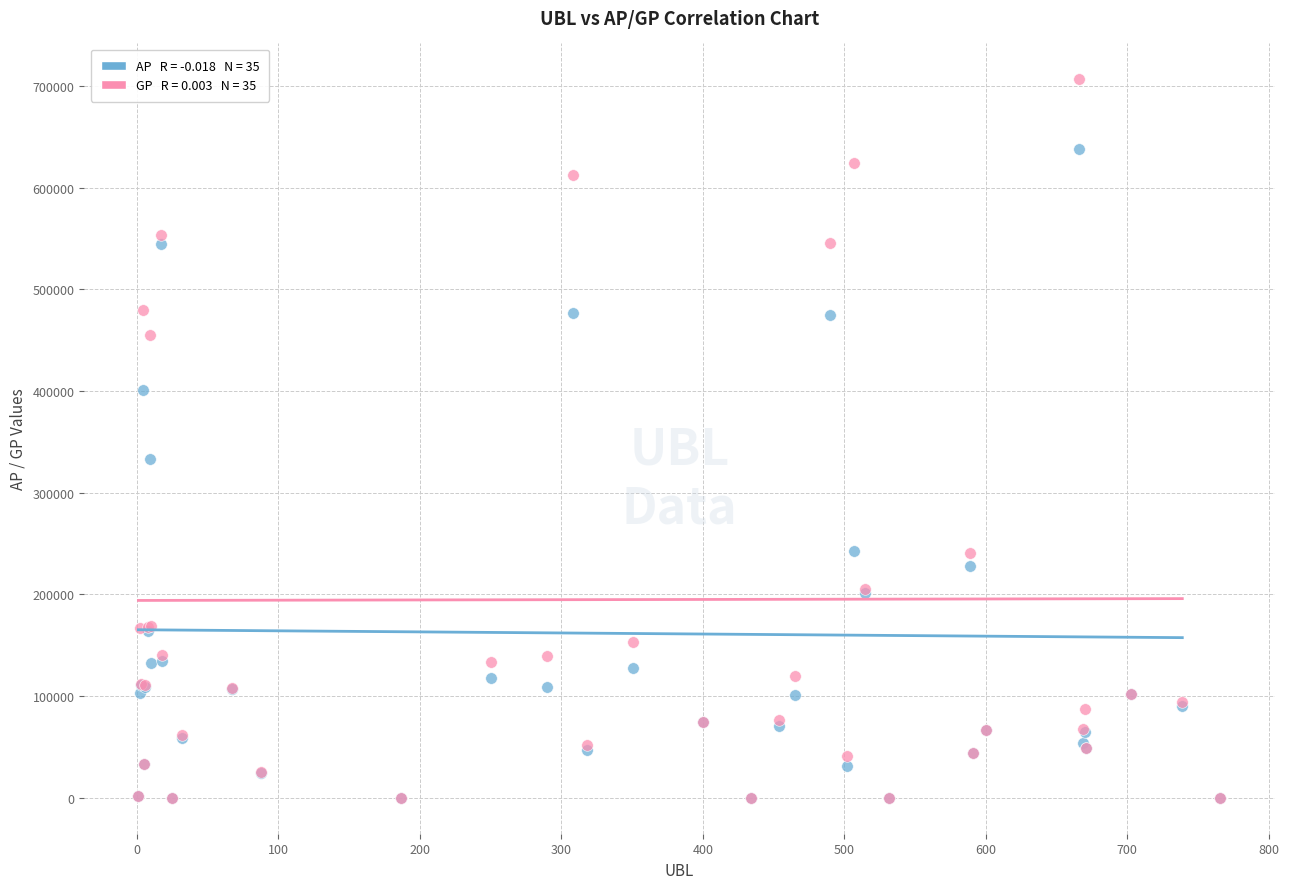

Across all series, what Y value is closest to 353224?

333089